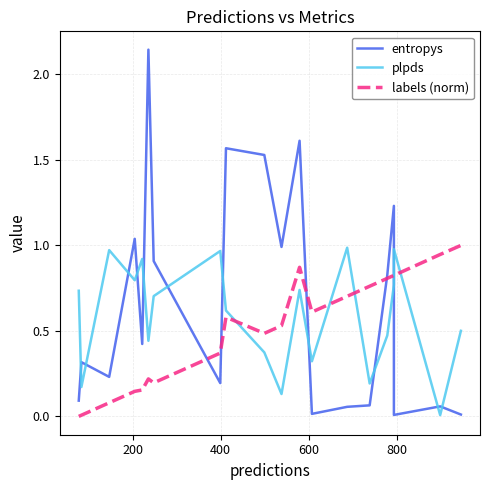

How many intersections are there between labels (norm) and plpds?

5